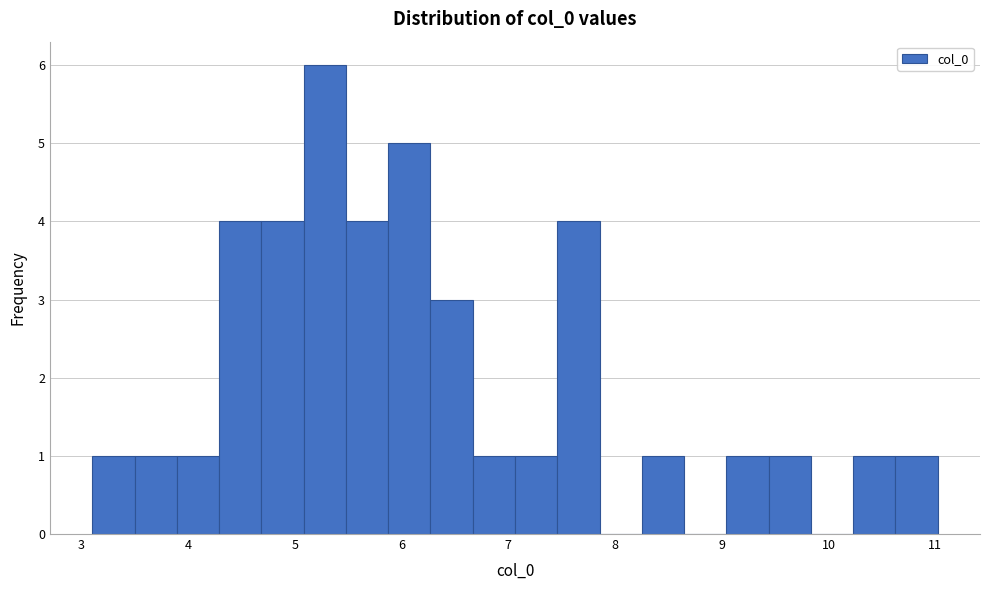

Around what value on the x-axis is the tallest bar? Give the approximate position of its centre, as read against the axis.

5.3